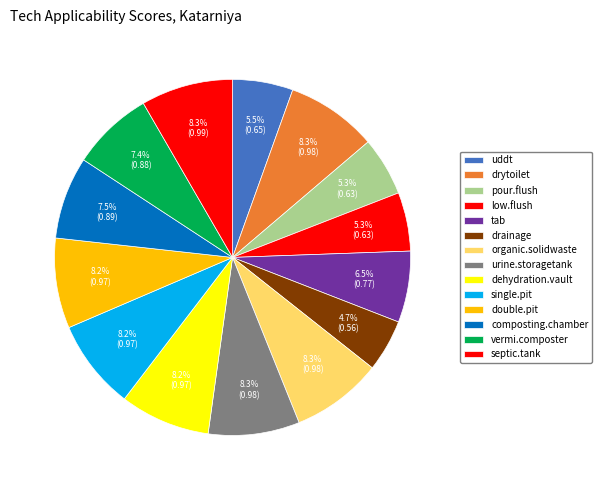

Rank the categories by value from highest to lowest.

septic.tank, urine.storagetank, drytoilet, organic.solidwaste, dehydration.vault, double.pit, single.pit, composting.chamber, vermi.composter, tab, uddt, pour.flush, low.flush, drainage